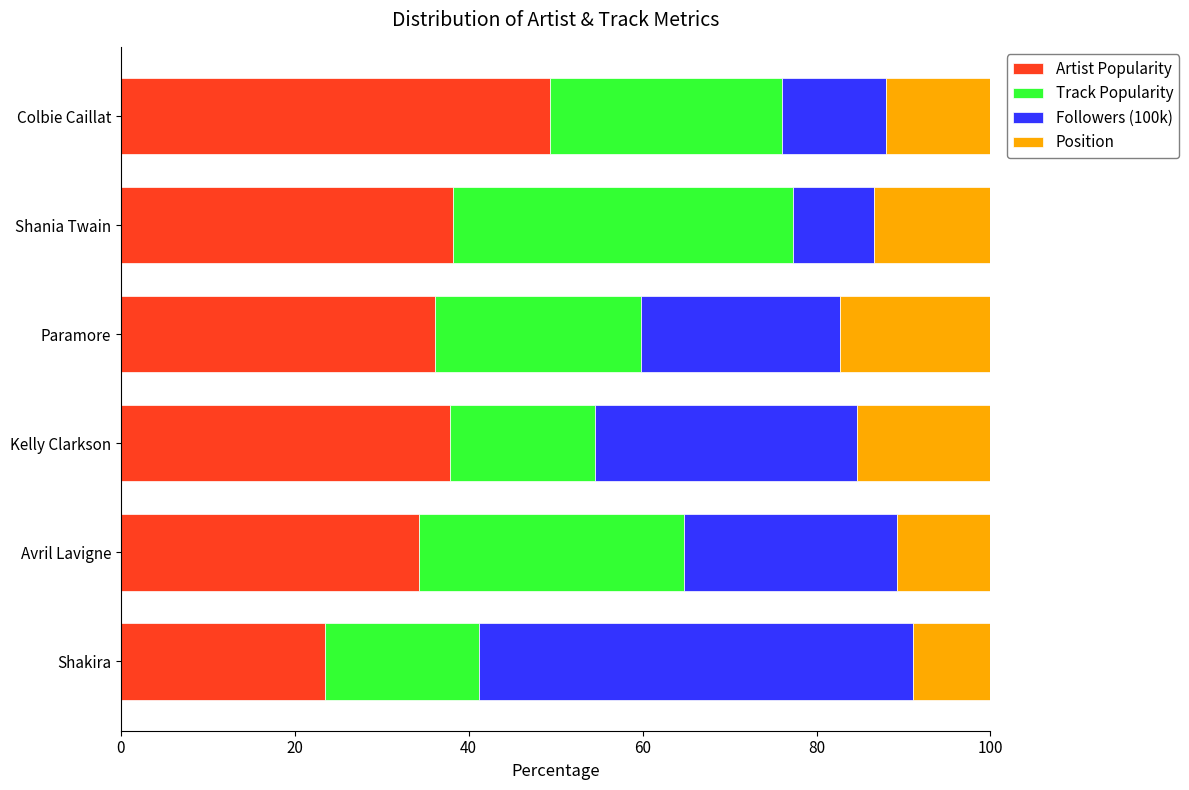

What are all the series names shown in the legend?

Artist Popularity, Track Popularity, Followers (100k), Position